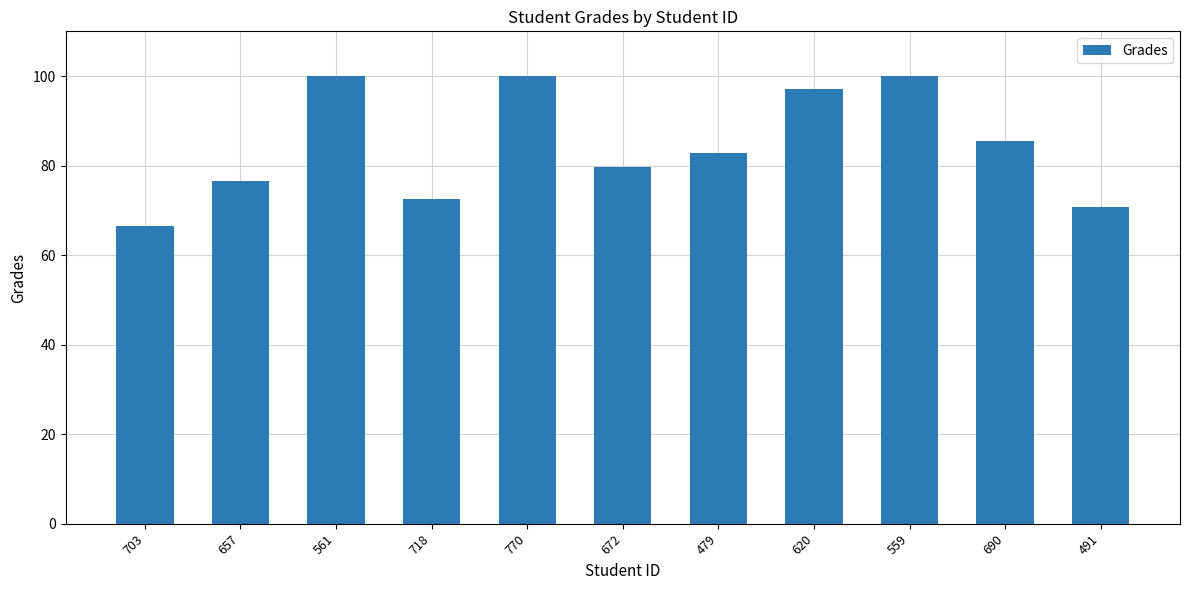

Approximately how many times larger is the value at 561 compared to 718?

1.4